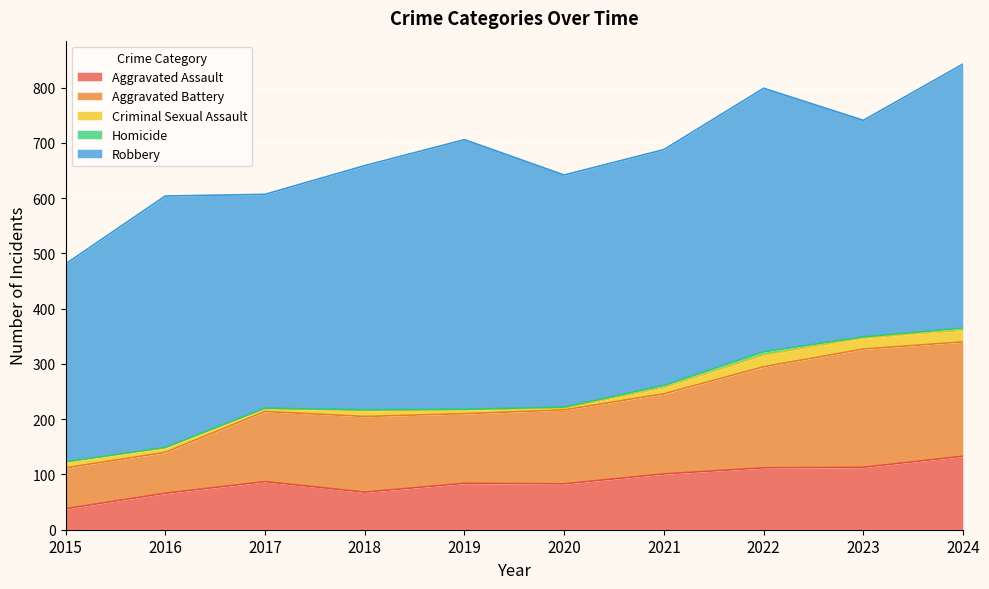

Where is the first local minimum for Aggravated Battery?

2019